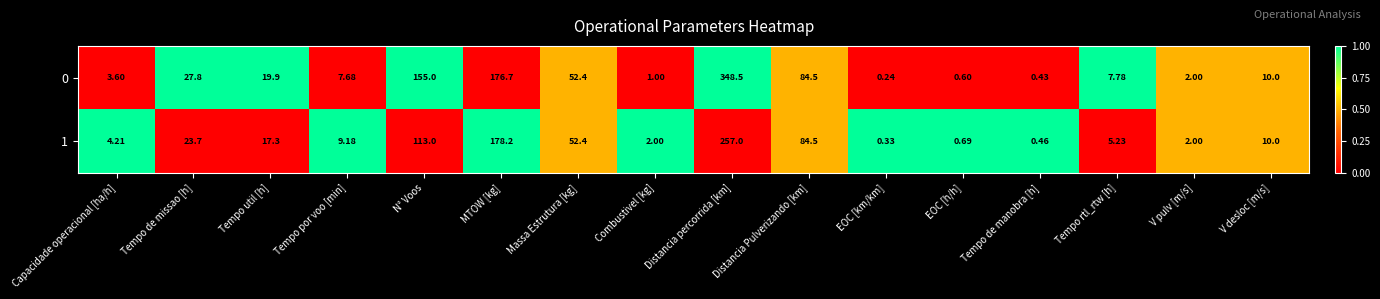

What is the total value across all series at EOC [h/h]?

1.3